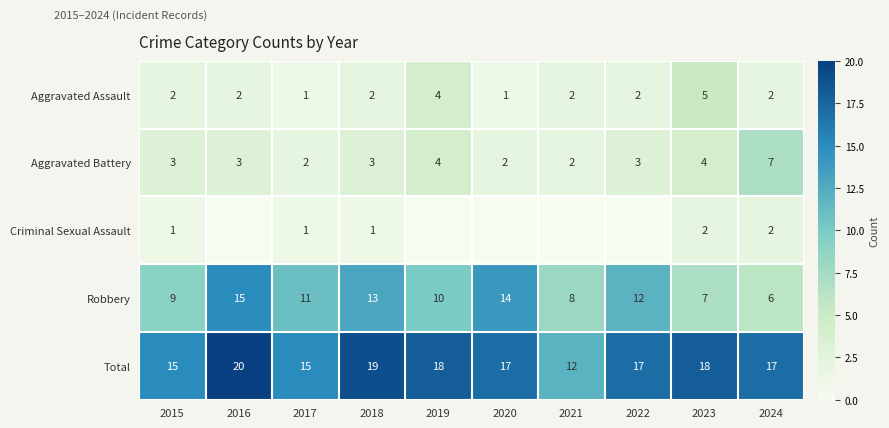

True or false: Criminal Sexual Assault has a value of 2 at 2024.

True